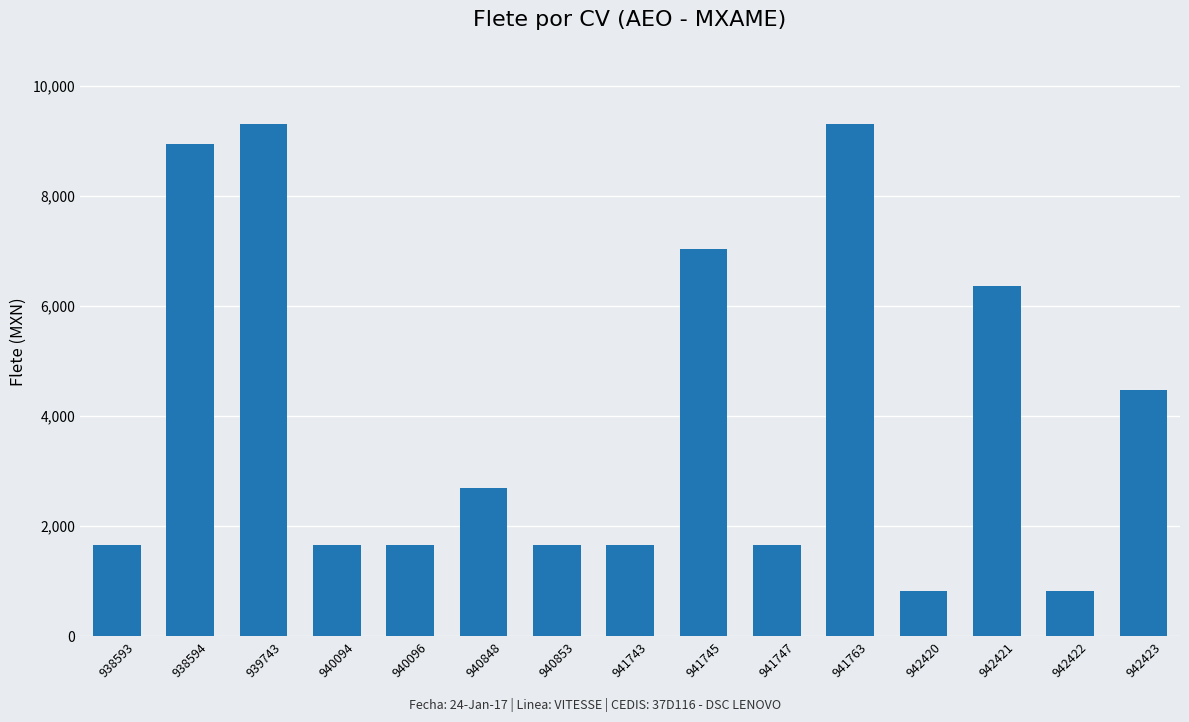

Which has a higher value, 941747 or 939743?

939743